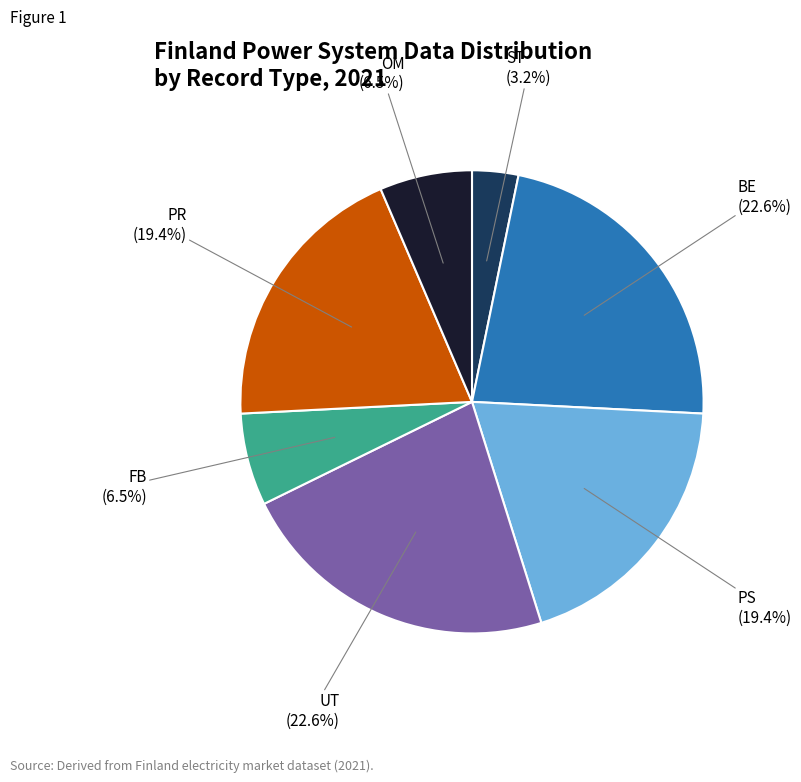

Is there a majority slice in this chart?

No